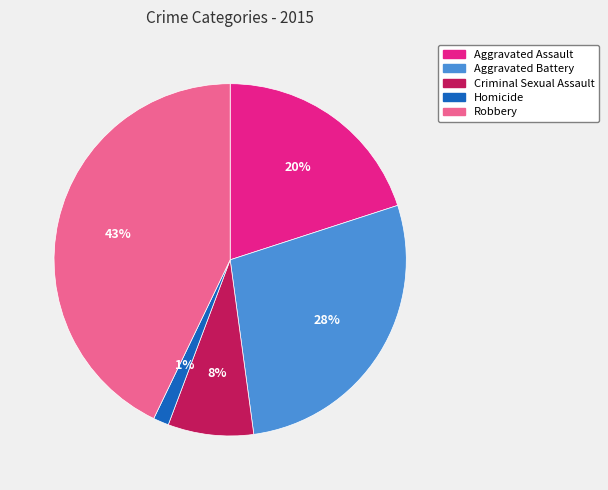

To the nearest percent, what is the difference between the Homicide and Aggravated Assault slice percentages?

19%